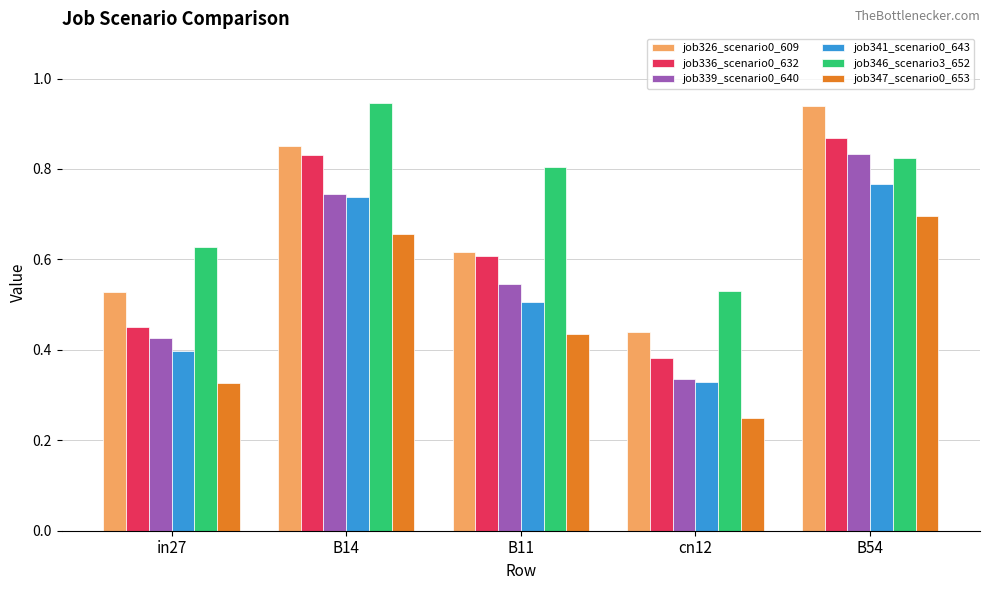

How many groups of bars are there?

5